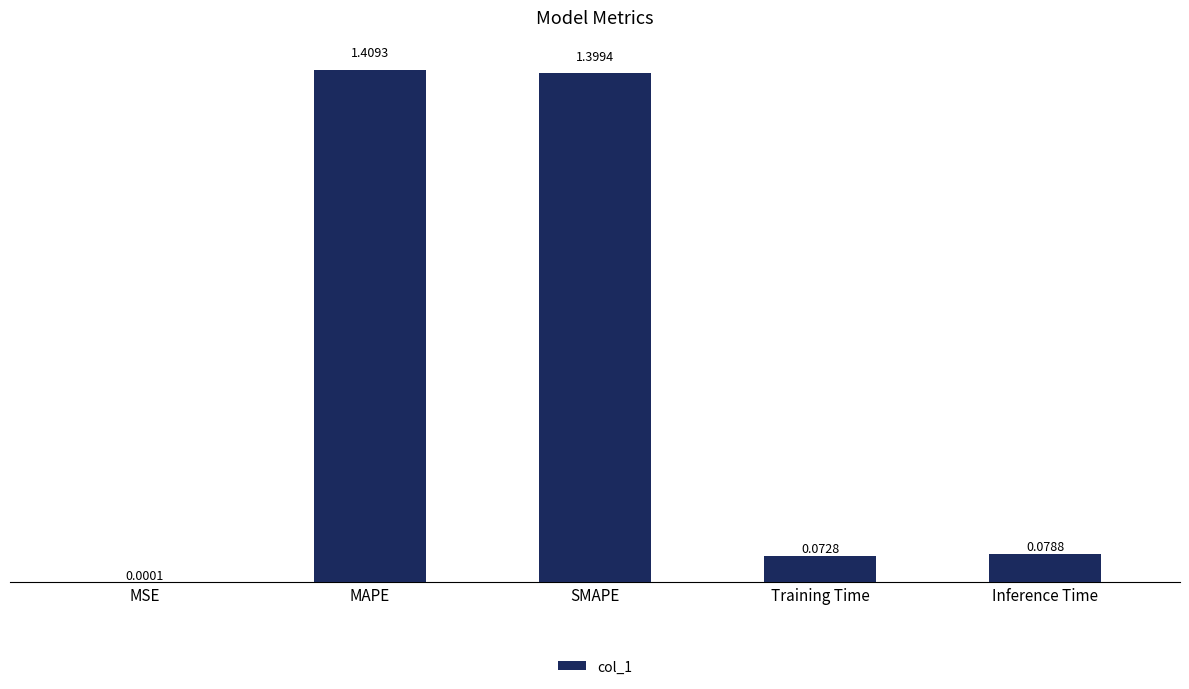

What is the sum of all values?

3.0